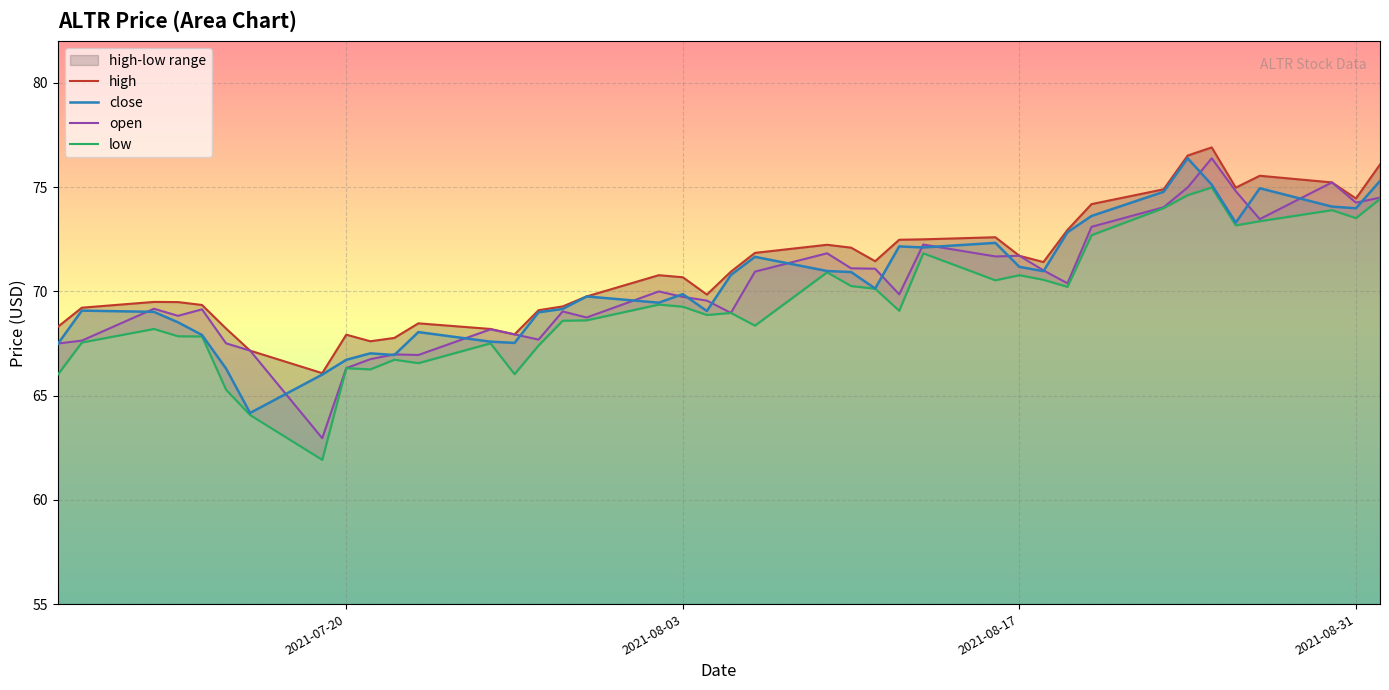

What is the difference between the highest and lowest values at 2021-08-18?

0.8